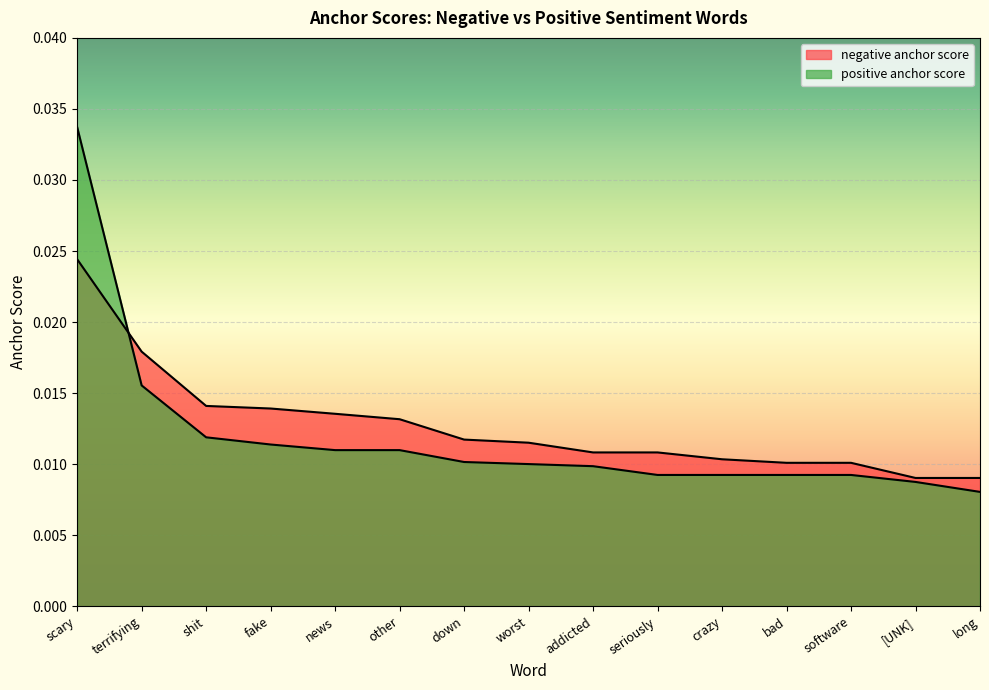

Is it true that negative anchor score equals 0.0 at scary?

True